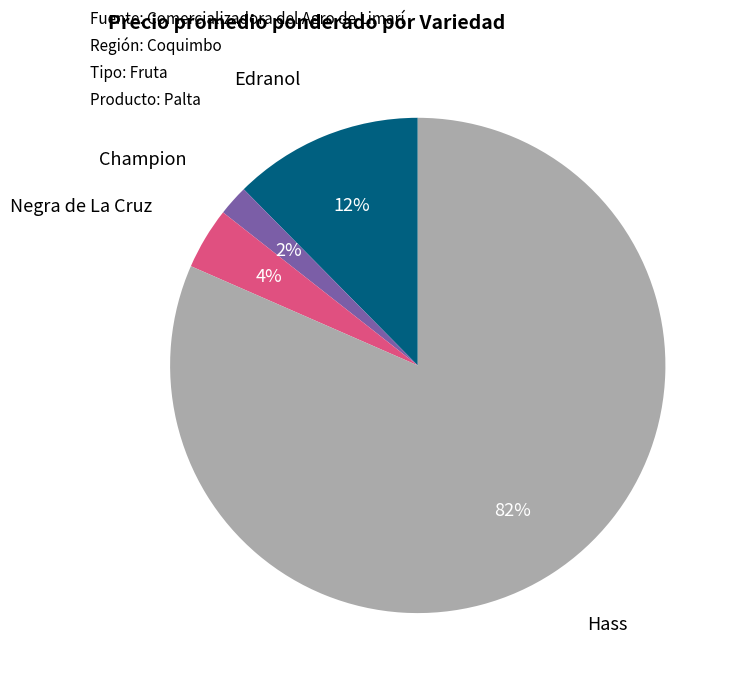

To the nearest percent, what portion does Hass represent?

82%